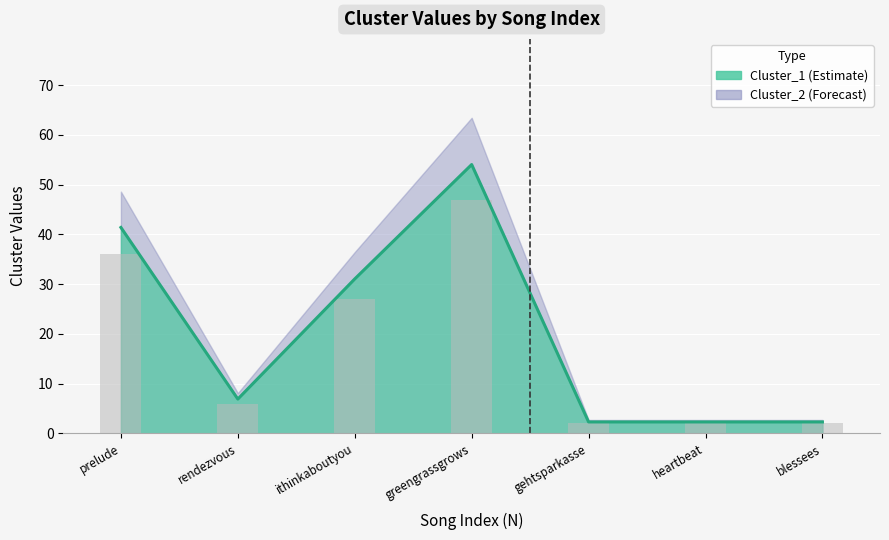

What is the average value of the Cluster_1 series?

20.0